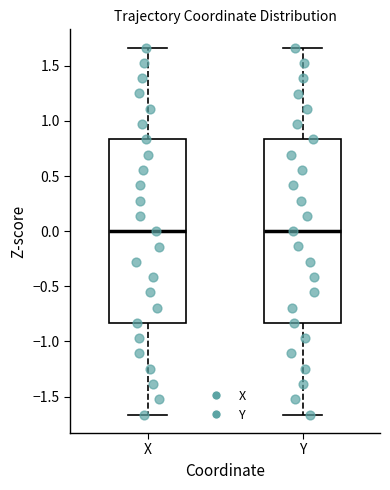

Reading left to right, read every box against the y-axis: the position of its median line, the range the box covers, and the ends of its whiskers. The values are not printed on the chart, so give them approximately, as read against the axis.

X: median 0.00, box -0.85 to 0.85, whiskers -1.65 to 1.65
Y: median 0.00, box -0.85 to 0.85, whiskers -1.65 to 1.65